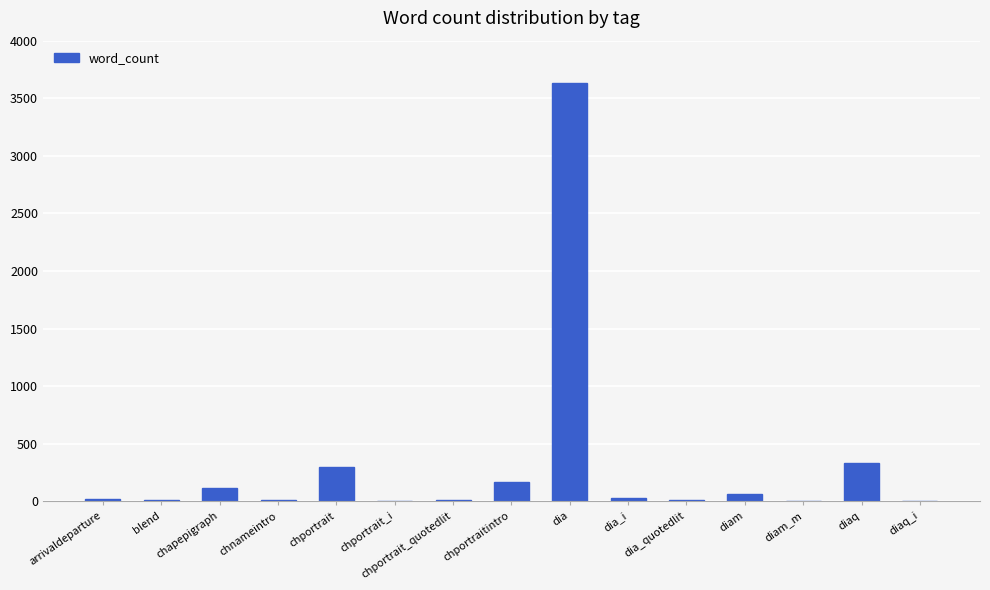

Is it true that the value at diaq is 338?

True